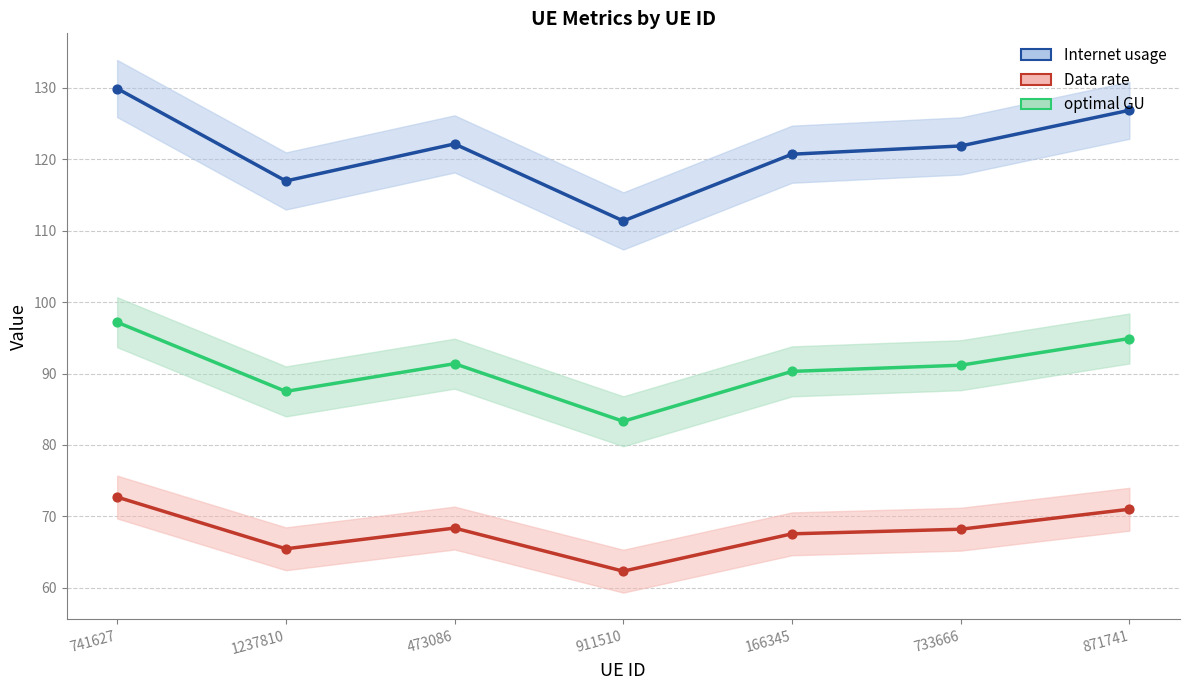

Which series has the widest spread of Y values?

Internet usage